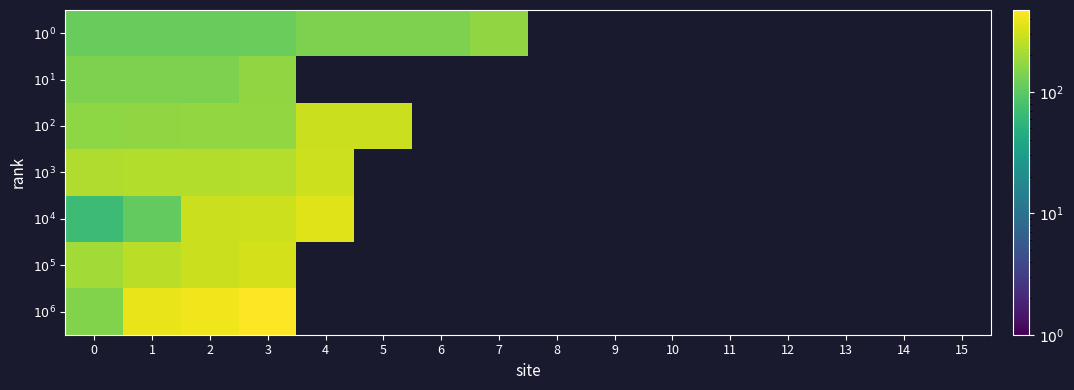

Which category has the highest value in the $10^{4}$ series?

4